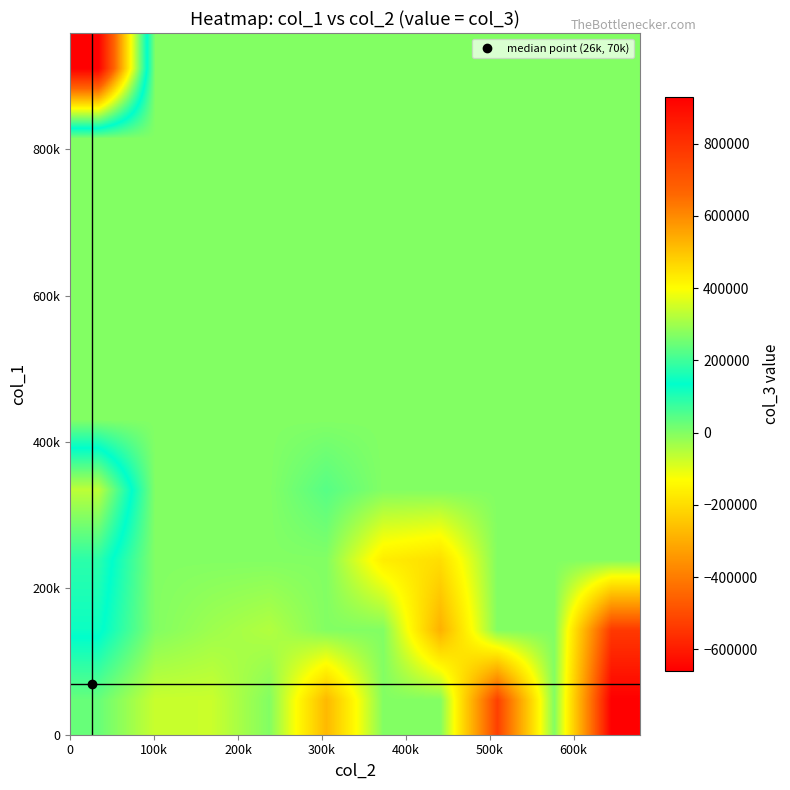

How many data points does each series have?

10